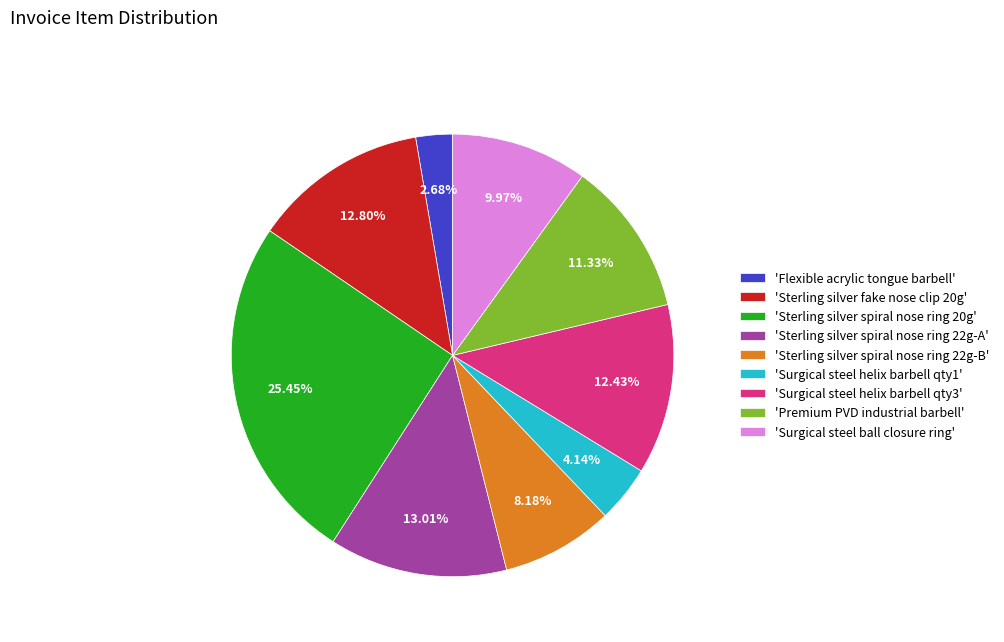

Which has a higher value, 'Surgical steel helix barbell qty3' or 'Premium PVD industrial barbell'?

'Surgical steel helix barbell qty3'